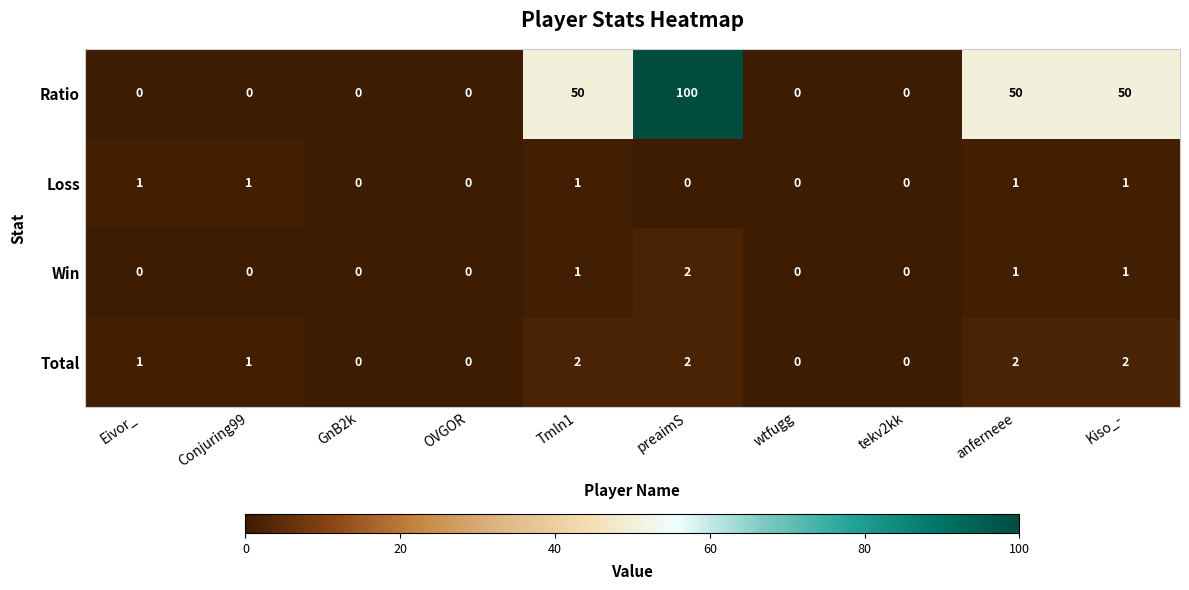

At which category is the sum across all series the highest?

preaimS